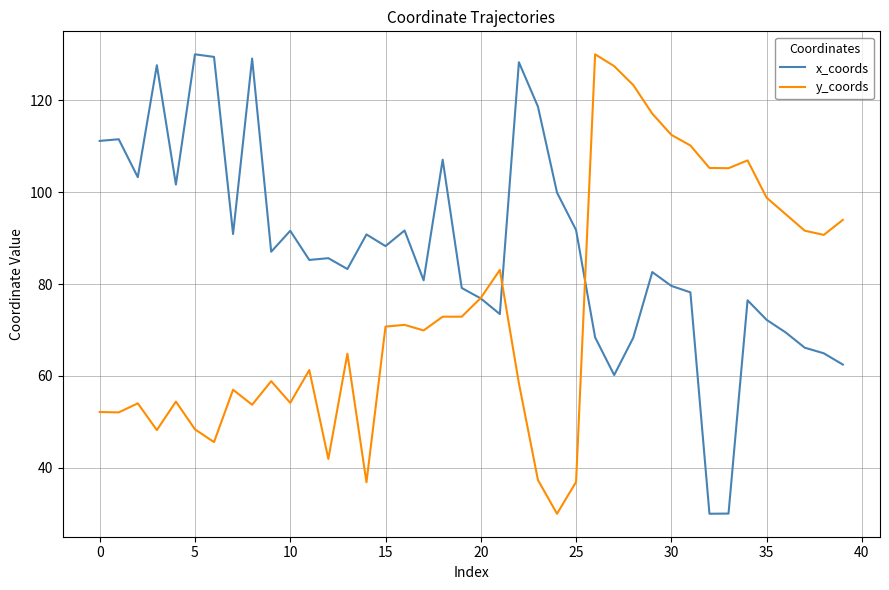

Which series has the largest total across all categories?

x_coords